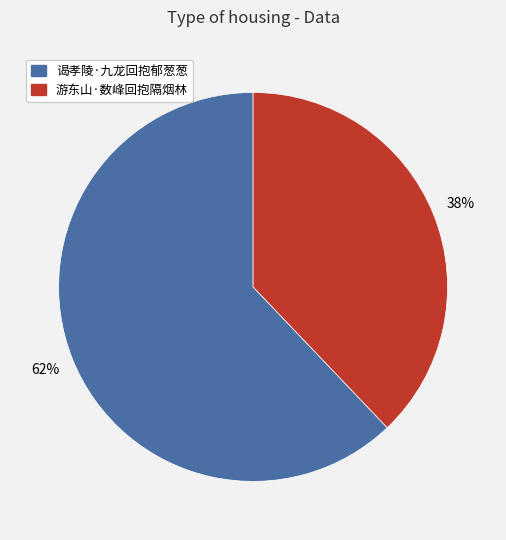

To the nearest percent, what is the difference between the 游东山·数峰回抱隔烟林 and 谒孝陵·九龙回抱郁葱葱 slice percentages?

24%